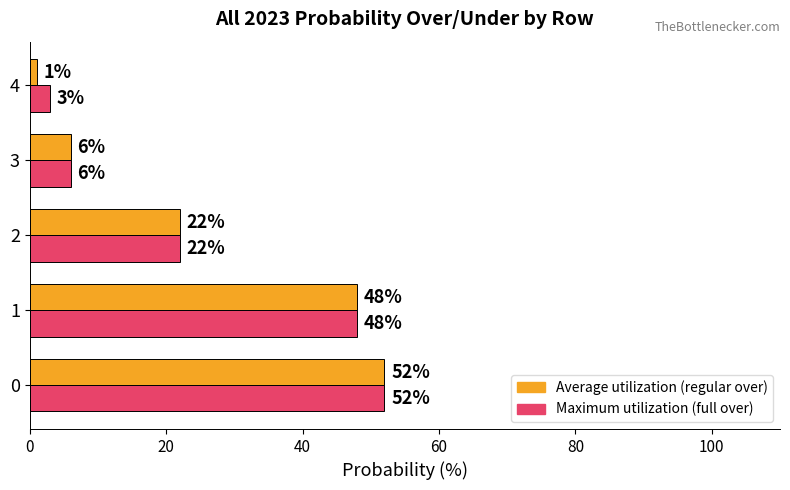

How many data points does each series have?

5